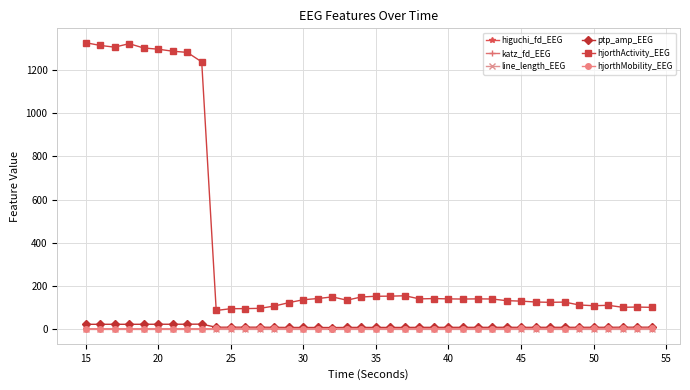

Which series has the largest range (max minus min)?

hjorthActivity_EEG